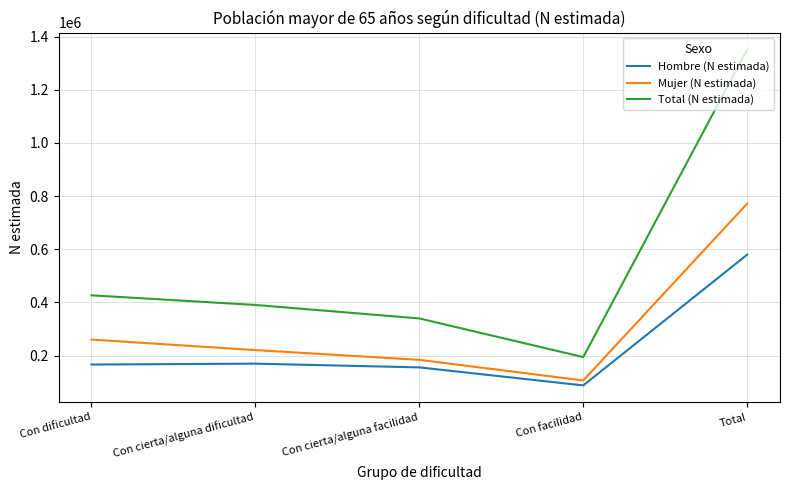

Rank the categories by Total (N estimada) value from lowest to highest.

Con facilidad, Con cierta/alguna facilidad, Con cierta/alguna dificultad, Con dificultad, Total